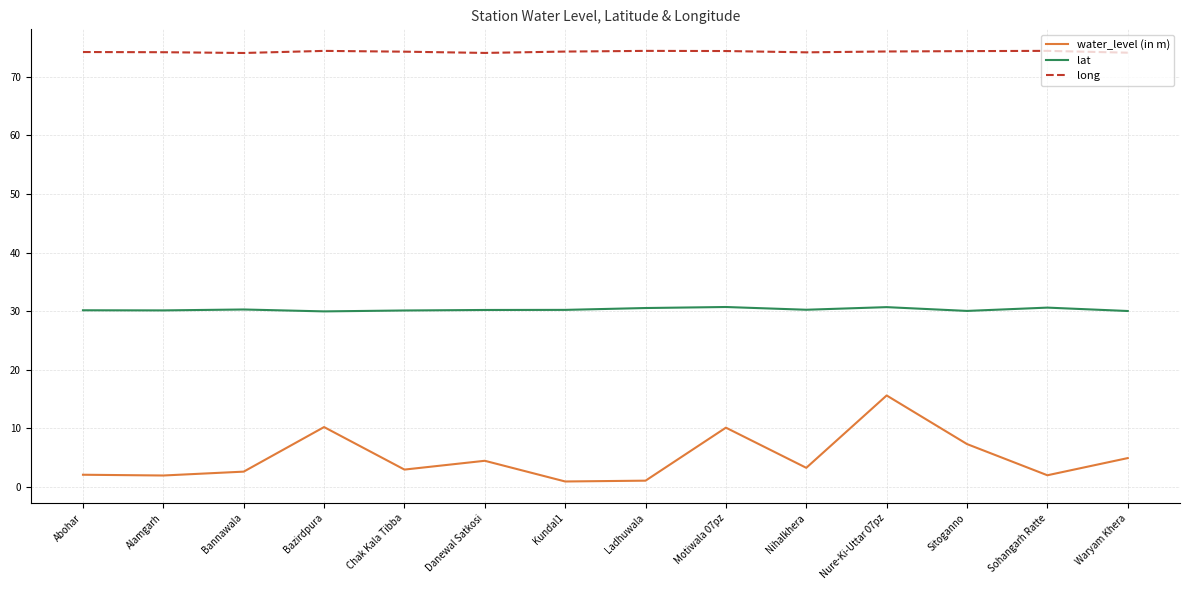

What is the sum of all water_level (in m) values?

69.7